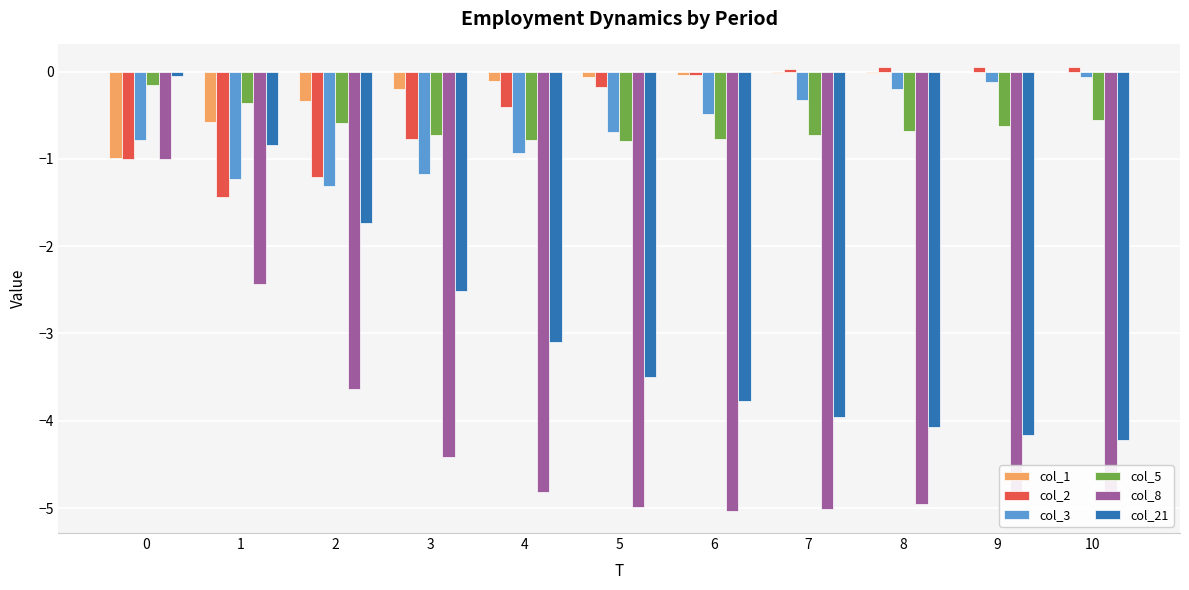

What is the total value across all series at 1?

-6.9